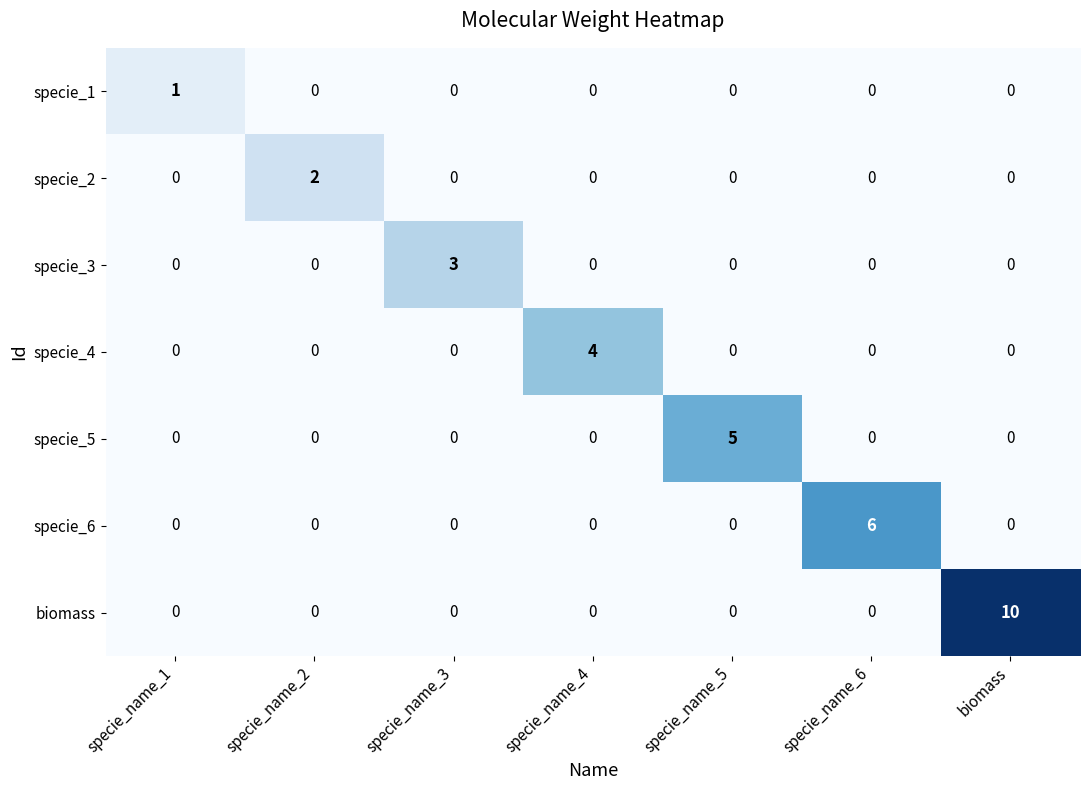

Which series has the largest total across all categories?

biomass